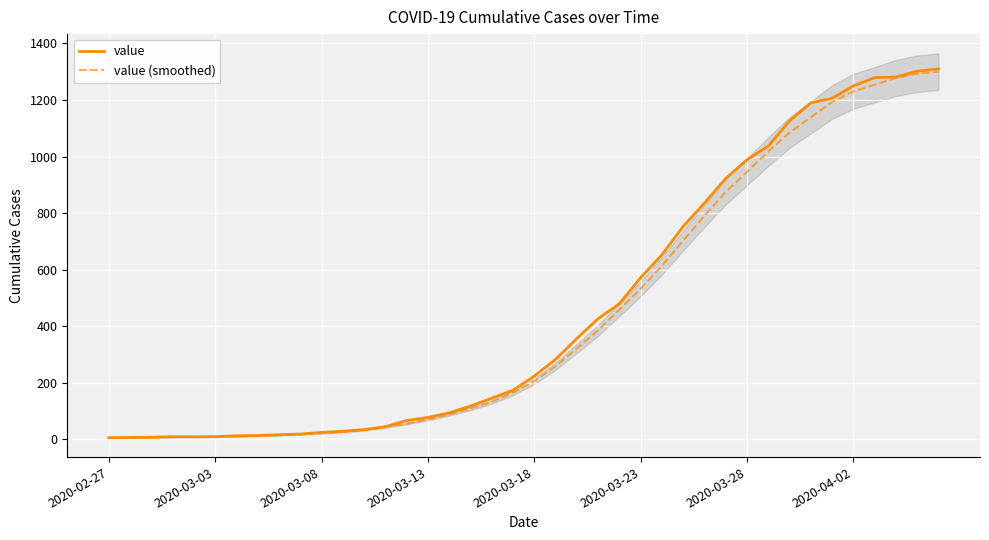

At how many categories does at least one series exceed 692?

13